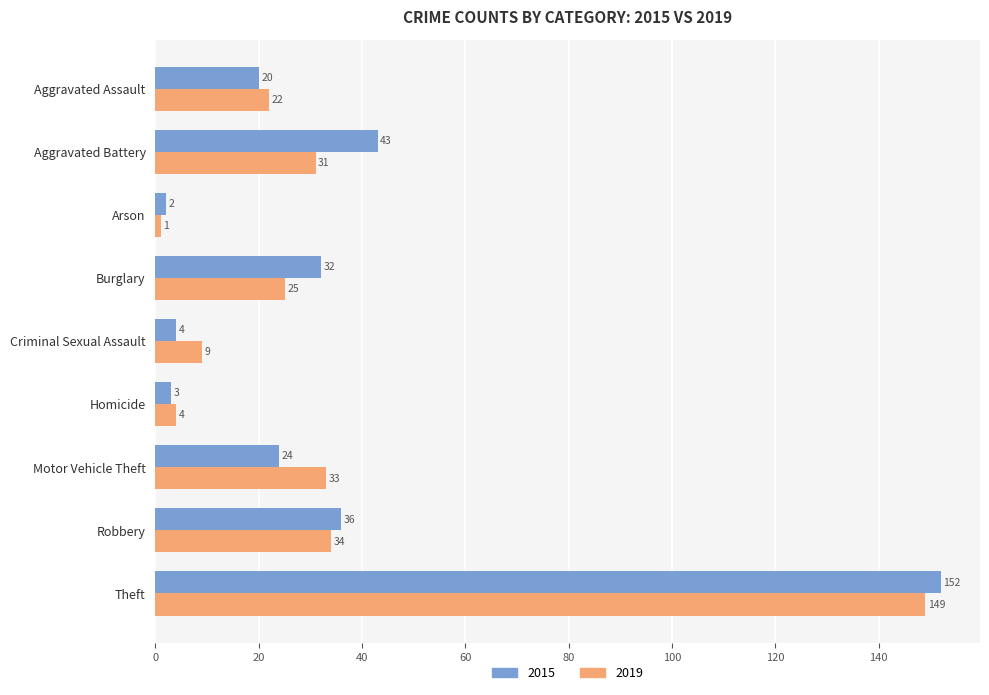

What is the minimum value shown in the chart?

1